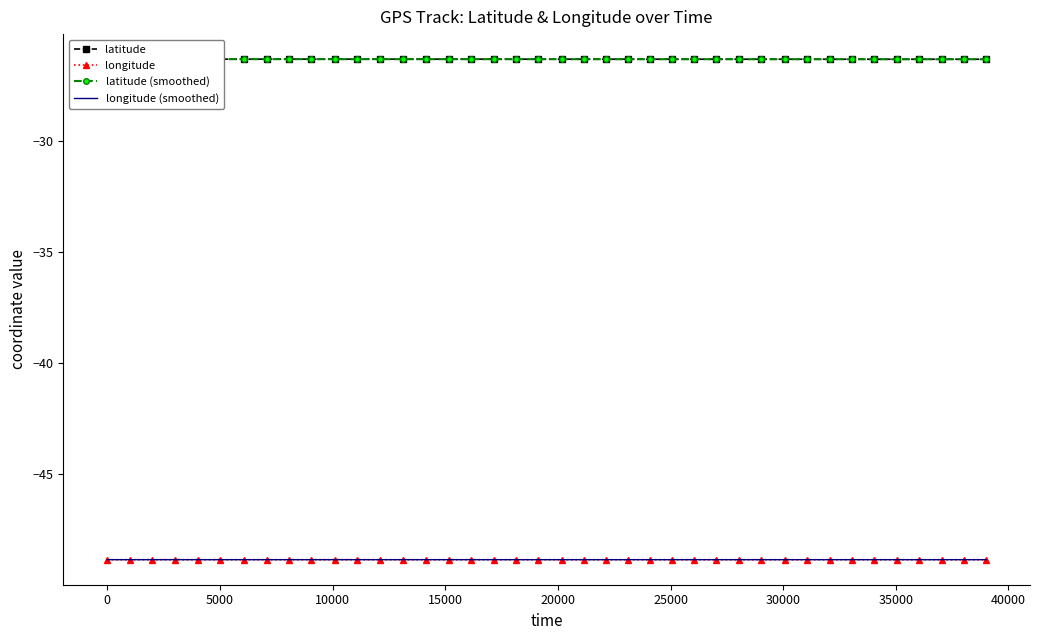

What is the maximum value for longitude (smoothed)?

-48.8